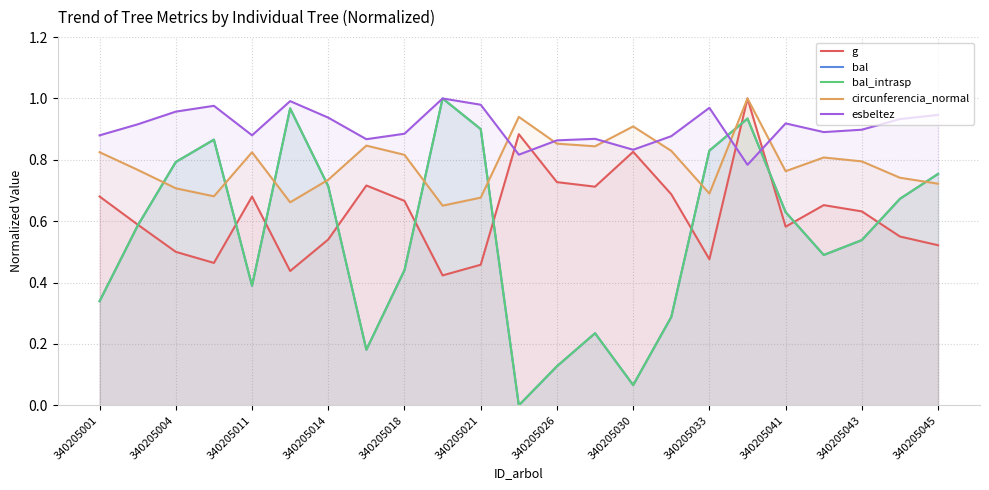

At how many categories does at least one series exceed 0?

23